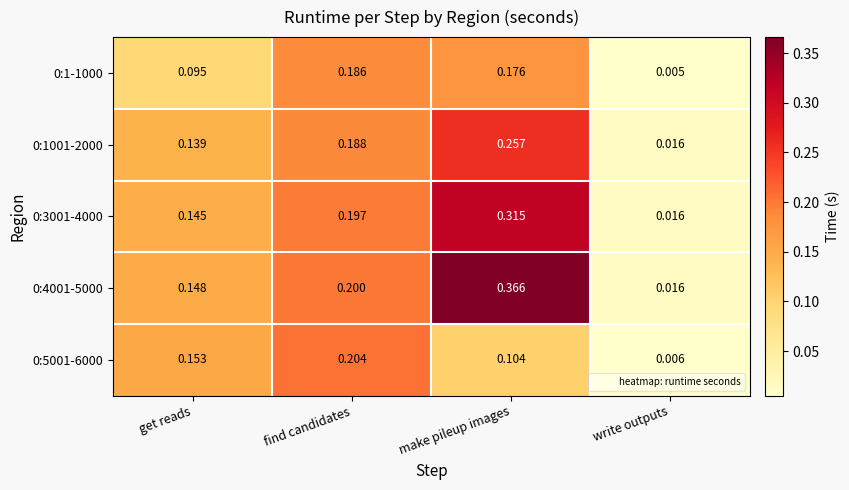

At which category does the chart reach its peak across all series?

make pileup images